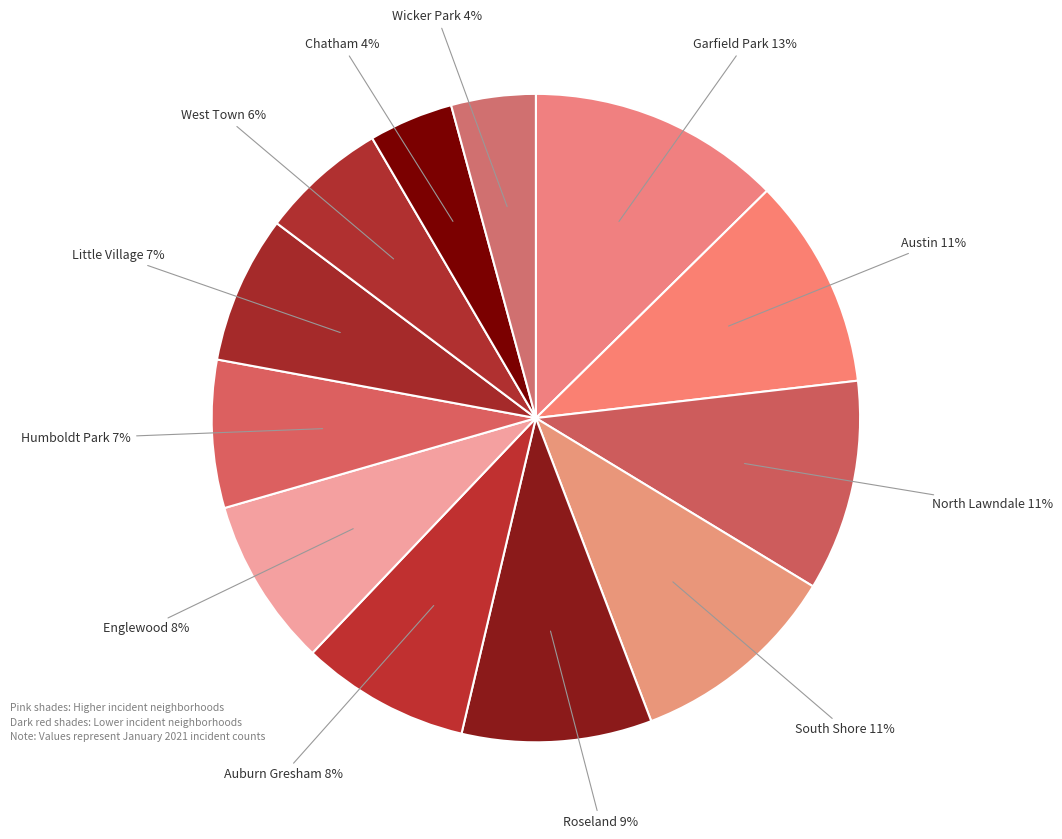

Is there a majority slice in this chart?

No